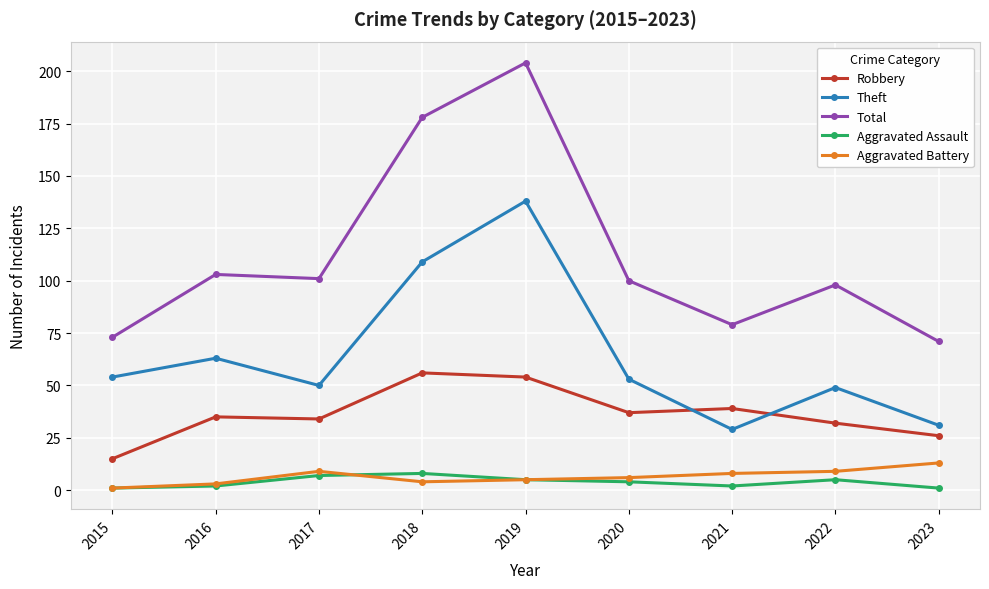

How many interior local valleys does the Total series have?

2